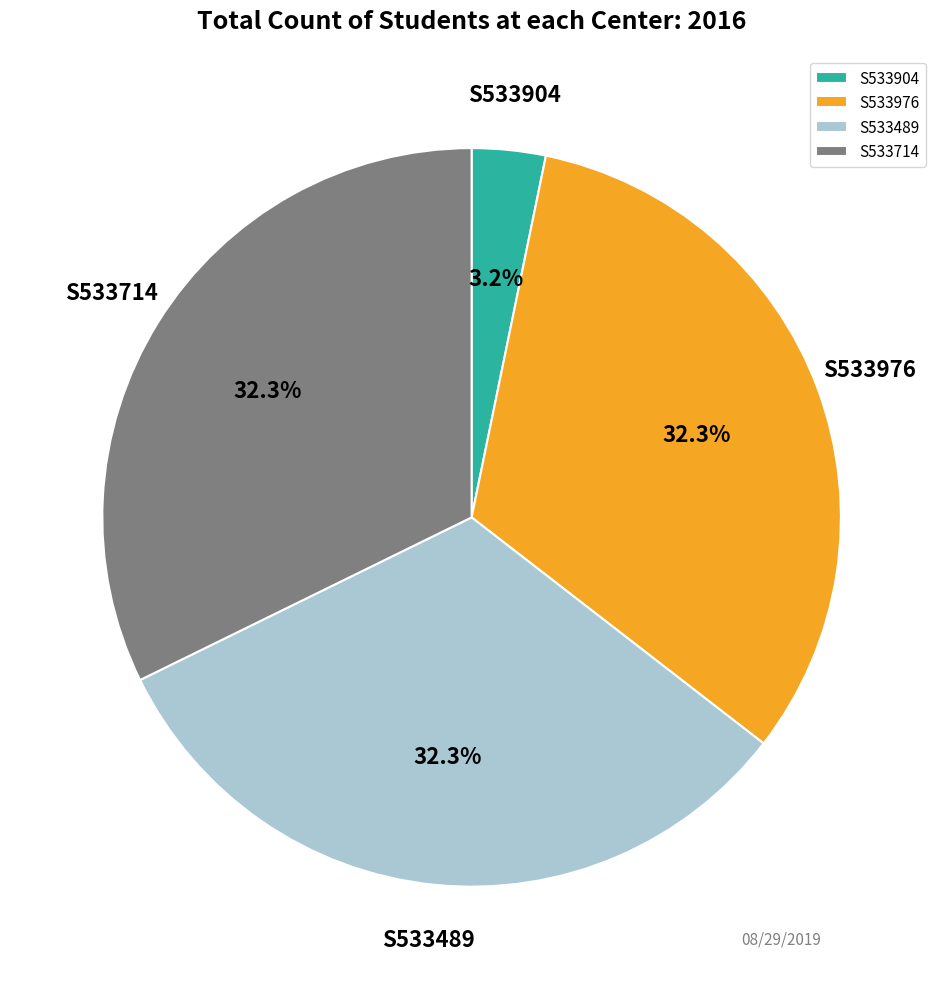

True or false: S533976 accounts for 45% of the total.

False